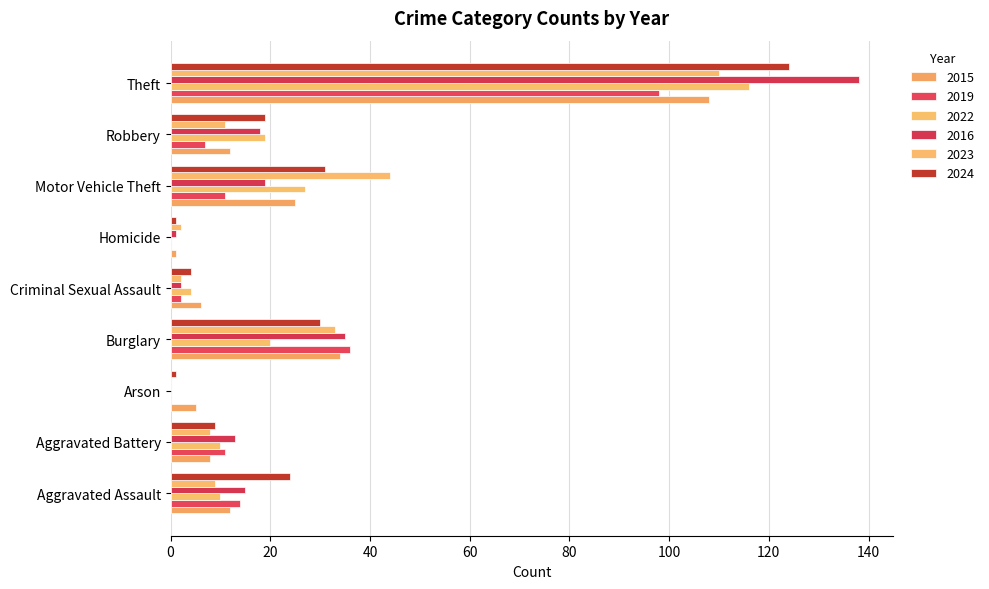

How many series are shown in this chart?

6